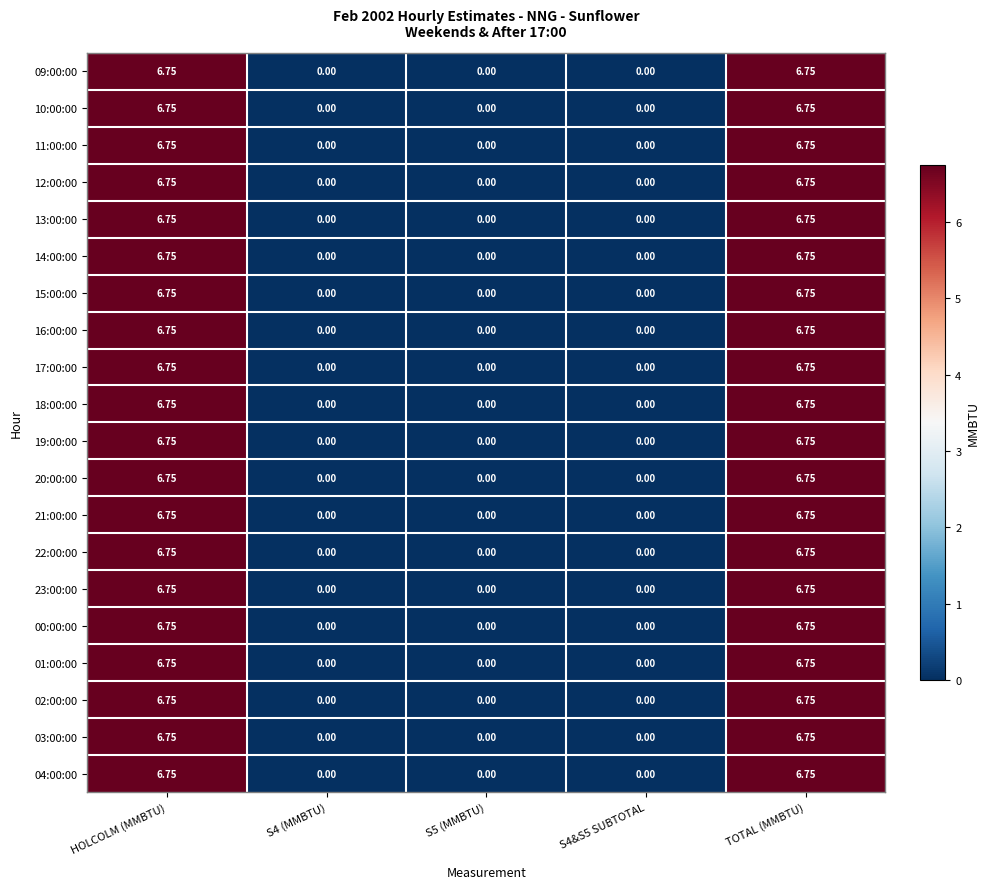

Which has a higher value, S4 (MMBTU) or TOTAL (MMBTU)?

TOTAL (MMBTU)